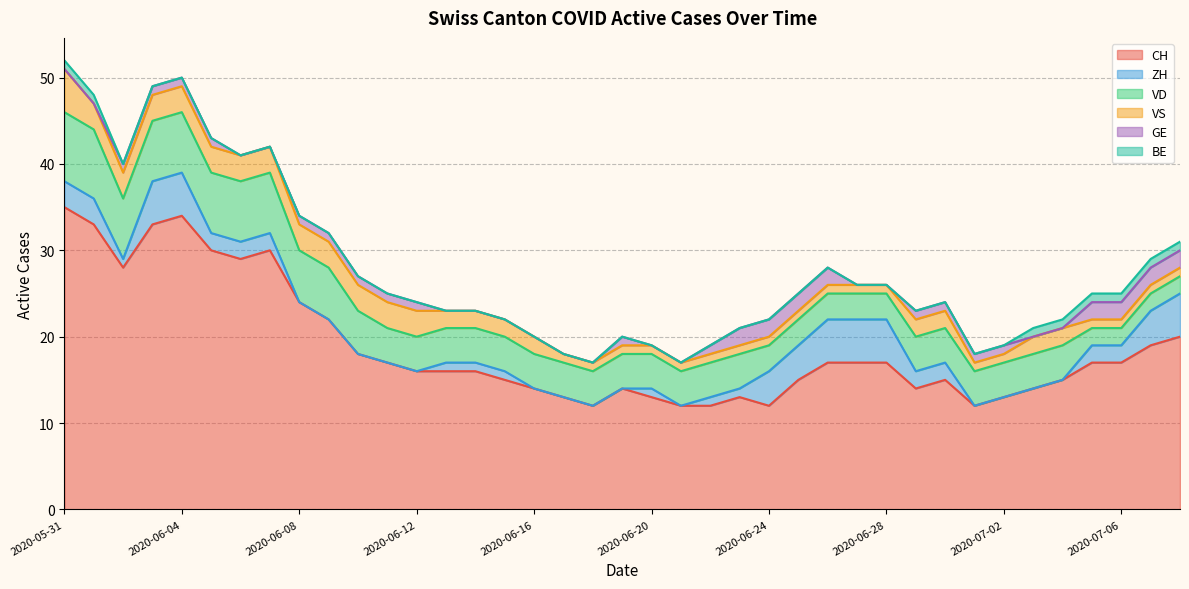

At 2020-06-23, list the series in order from largest to smallest.

CH, VD, GE, ZH, VS, BE